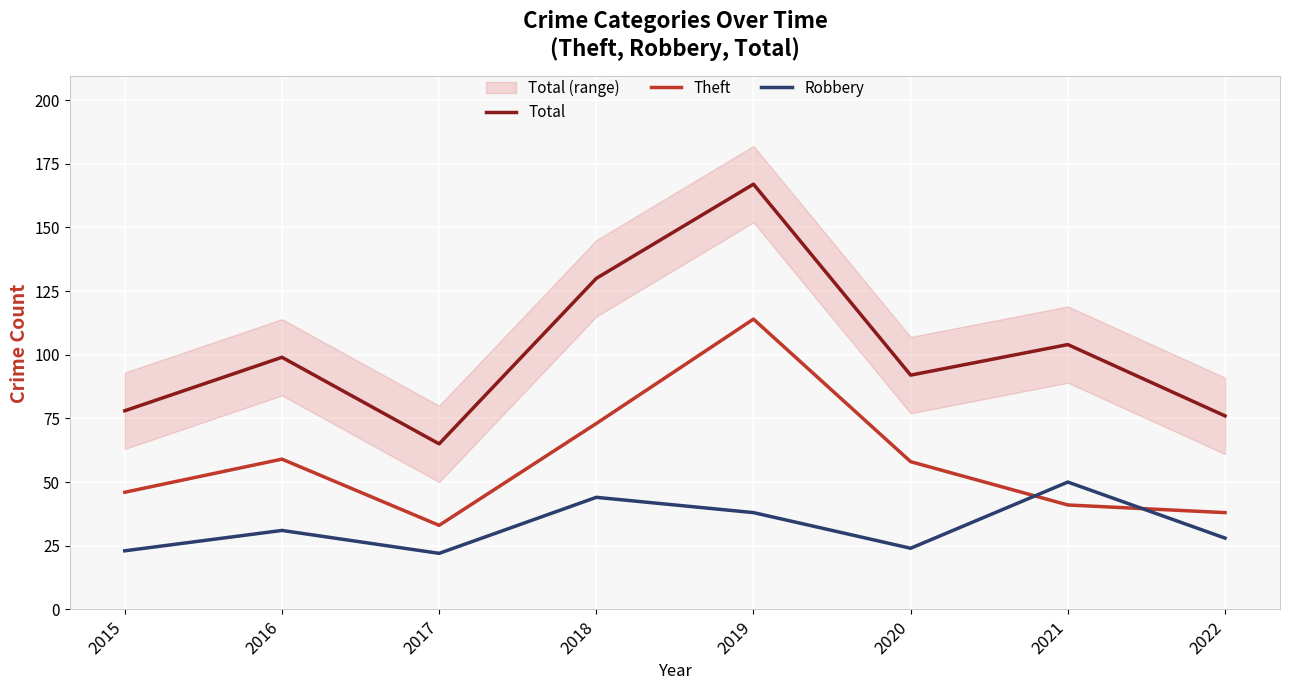

Reading right to left, transcribe all the data shown in this chart.

Total: 76	104	92	167	130	65	99	78
Theft: 38	41	58	114	73	33	59	46
Robbery: 28	50	24	38	44	22	31	23